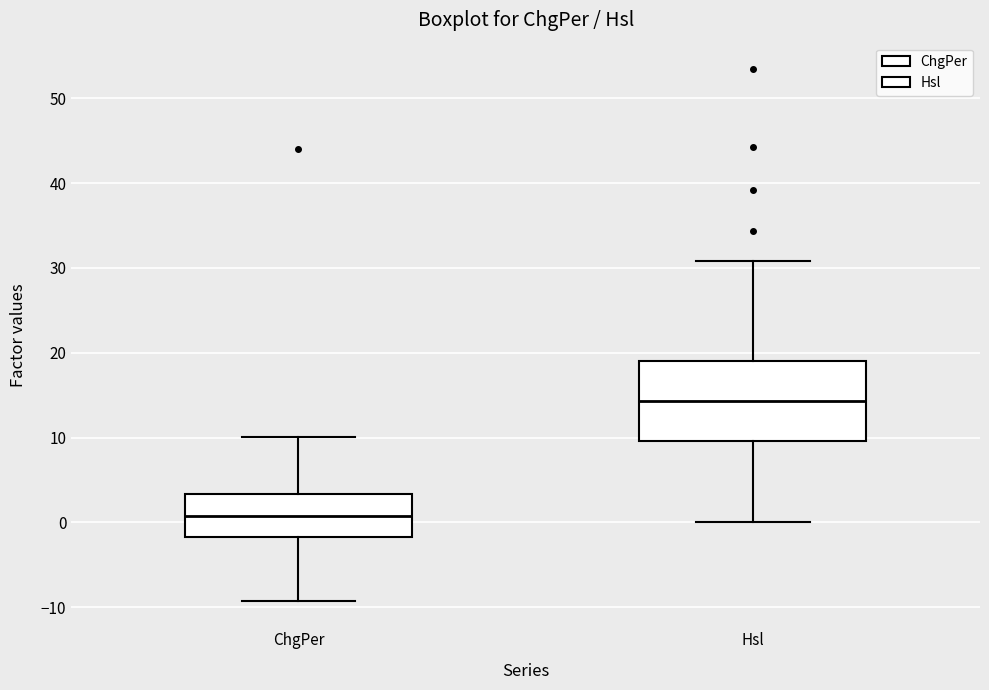

Which box is the tallest, from its lower edge to its upper edge?

Hsl